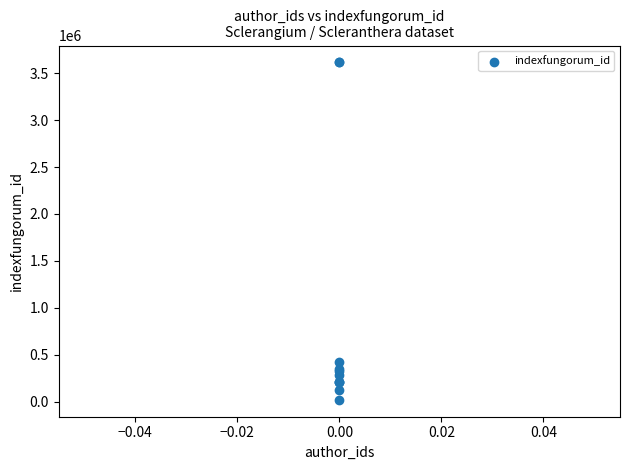

What Y value in the scatter plot is closest to 1817010?

427359